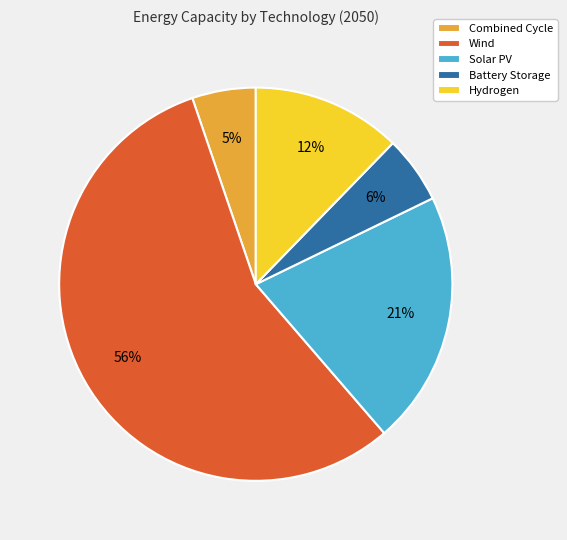

Which category has the biggest portion of the pie?

Wind